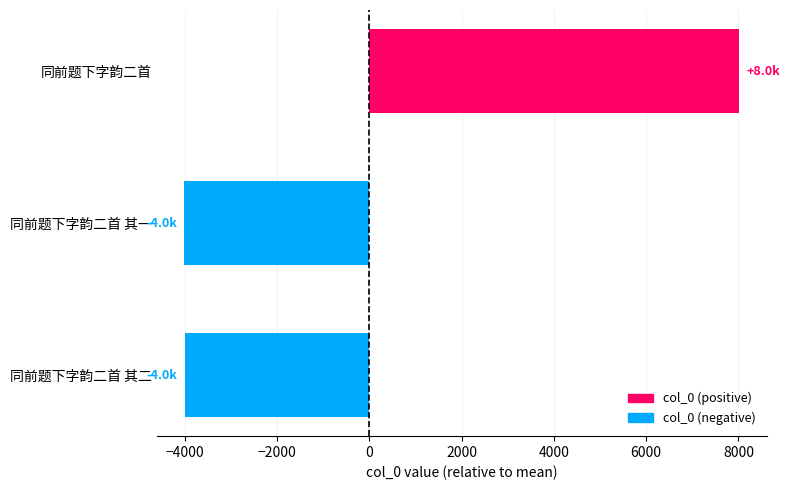

Which category has the highest value across all series?

同前题下字韵二首